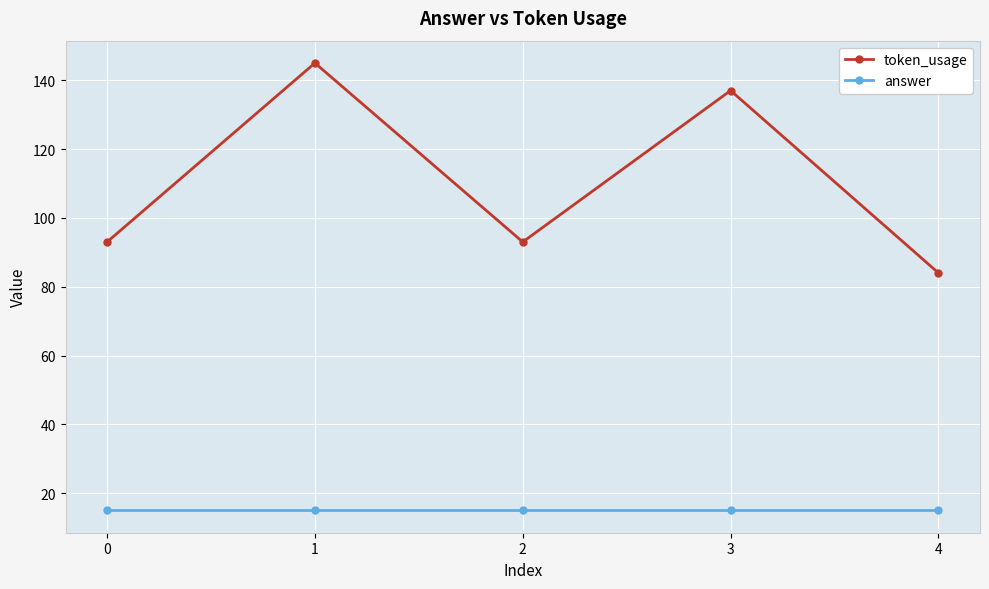

How many token_usage values are between 93 and 137?

3